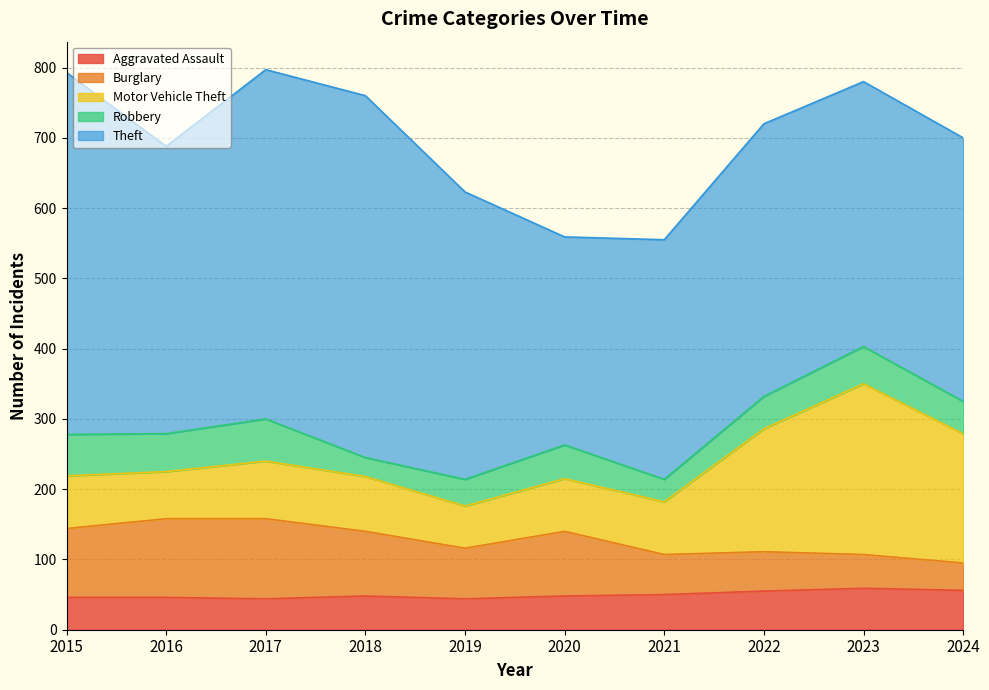

What is the sum of the Robbery values at 2018 and 2015?

86